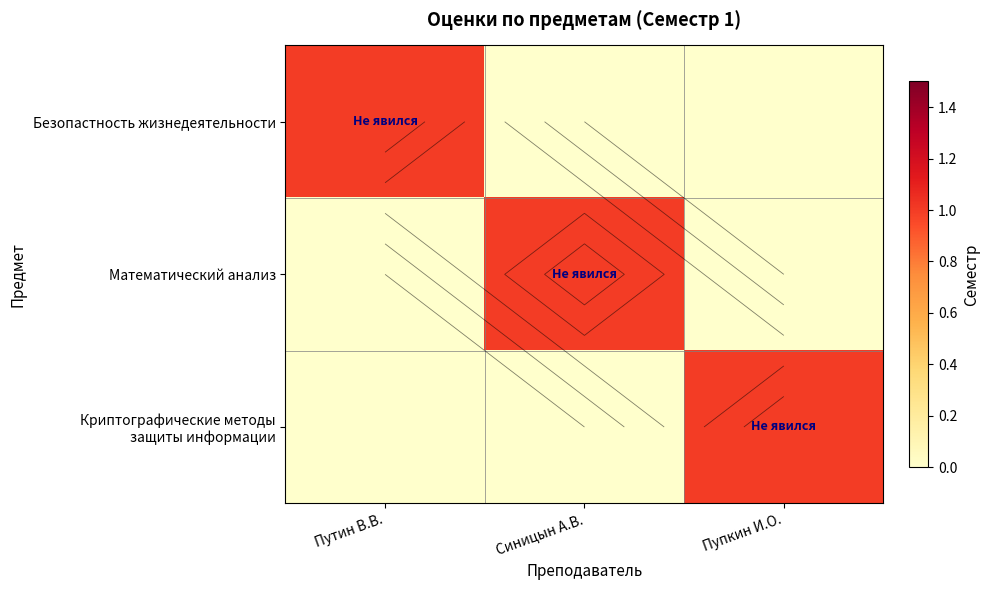

Between Путин В.В. and Cиницын А.В., which is larger?

Путин В.В.